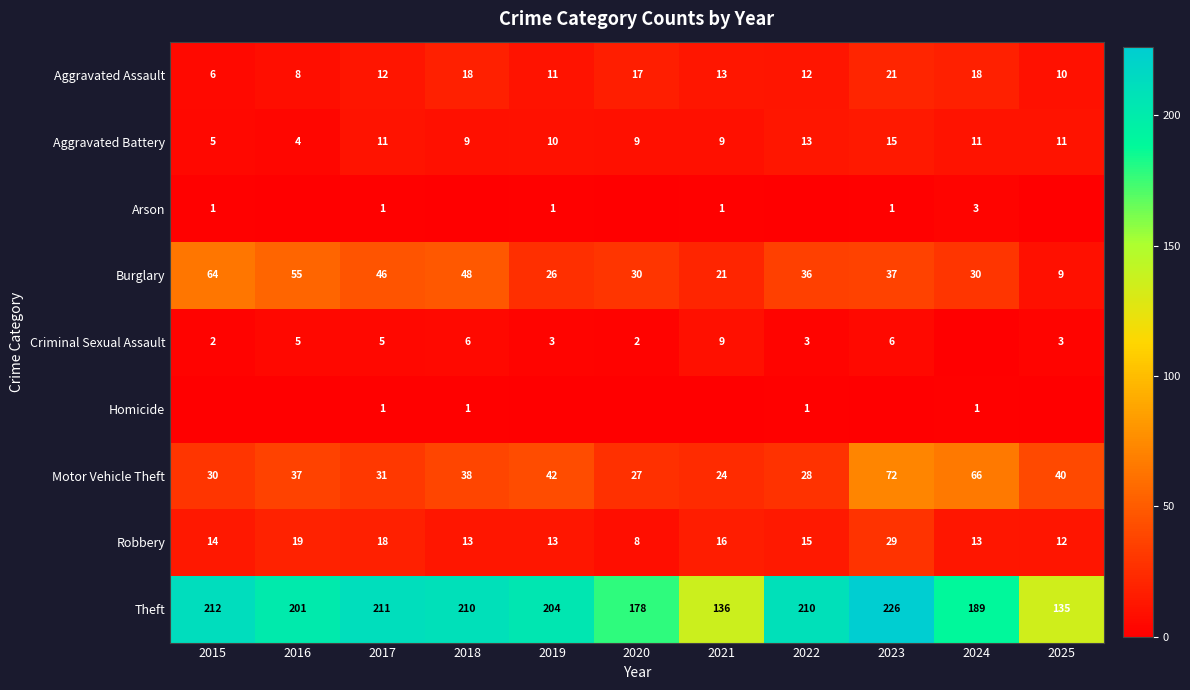

What is the sum of the Homicide values at 2017 and 2018?

2